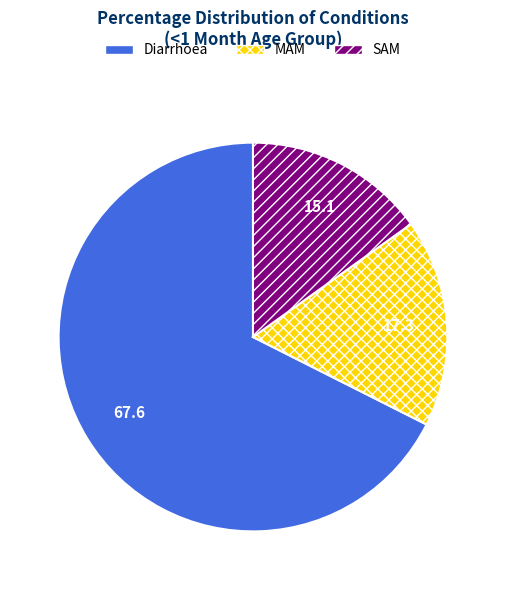

Does Diarrhoea account for over 50% of the chart?

Yes